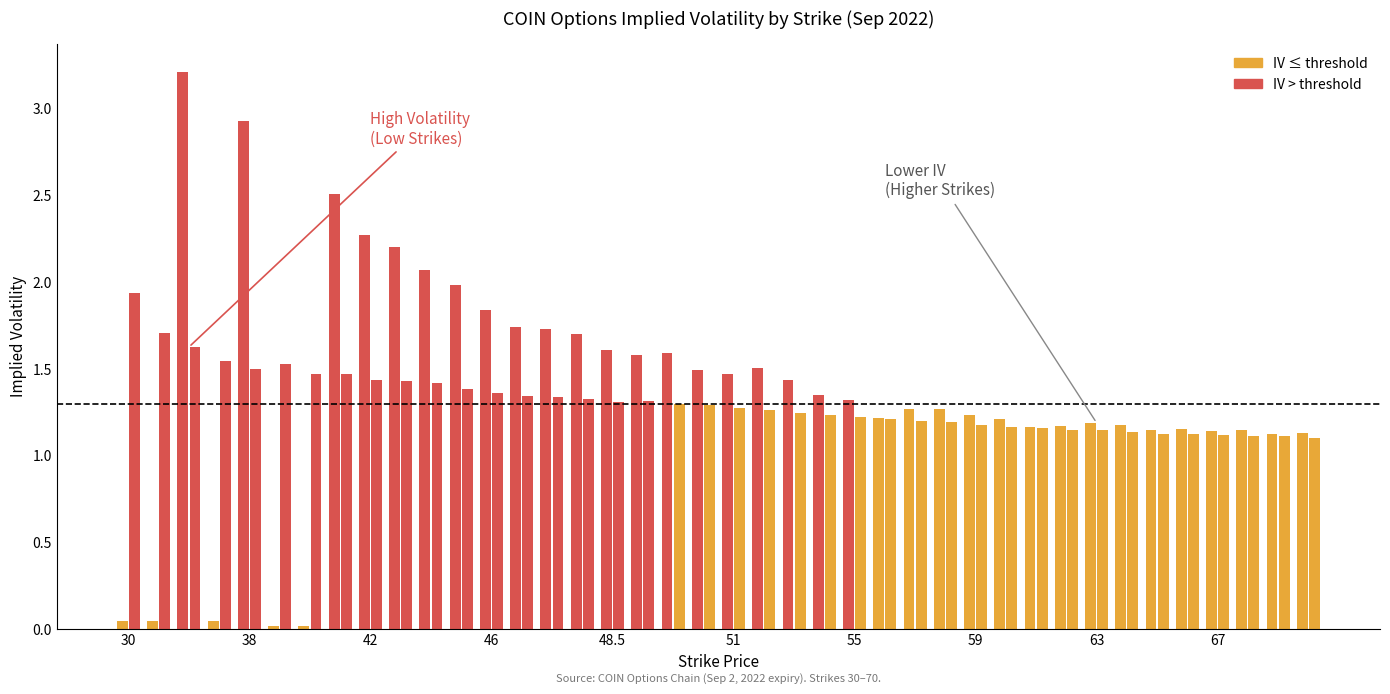

Reading left to right, transcribe all the data shown in this chart.

Call IV: 30=0.1	35=0.1	36=3.2	37=0.1	38=2.9	39=0.0	40=0.0	41=2.5	42=2.3	43=2.2	44=2.1	45=2.0	46=1.8	47=1.7	47.5=1.7	48=1.7	48.5=1.6	49=1.6	49.5=1.6	50=1.5	51=1.5	52=1.5	53=1.4	54=1.3	55=1.3	56=1.2	57=1.3	58=1.3	59=1.2	60=1.2	61=1.2	62=1.2	63=1.2	64=1.2	65=1.1	66=1.2	67=1.1	68=1.1	69=1.1	70=1.1
Put IV: 30=1.9	35=1.7	36=1.6	37=1.5	38=1.5	39=1.5	40=1.5	41=1.5	42=1.4	43=1.4	44=1.4	45=1.4	46=1.4	47=1.3	47.5=1.3	48=1.3	48.5=1.3	49=1.3	49.5=1.3	50=1.3	51=1.3	52=1.3	53=1.2	54=1.2	55=1.2	56=1.2	57=1.2	58=1.2	59=1.2	60=1.2	61=1.2	62=1.2	63=1.1	64=1.1	65=1.1	66=1.1	67=1.1	68=1.1	69=1.1	70=1.1